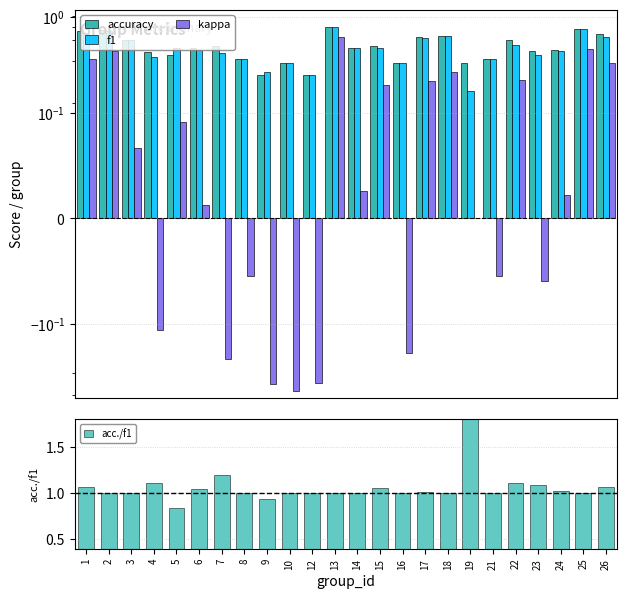

Which series changed the most between 7 and 17?

kappa